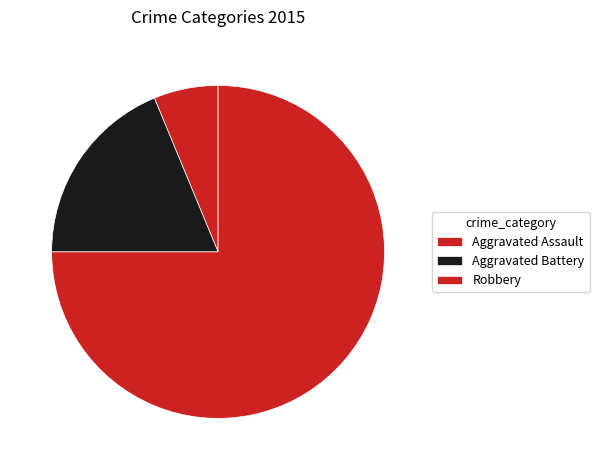

How many slices are in this pie chart?

3